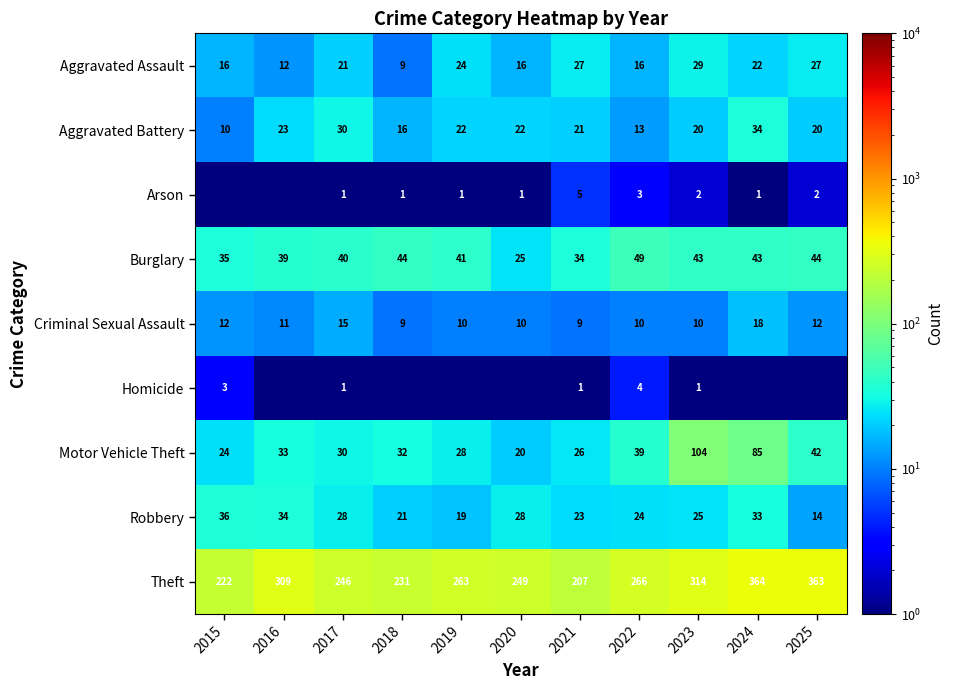

Read the Criminal Sexual Assault value at 2017.

15.0